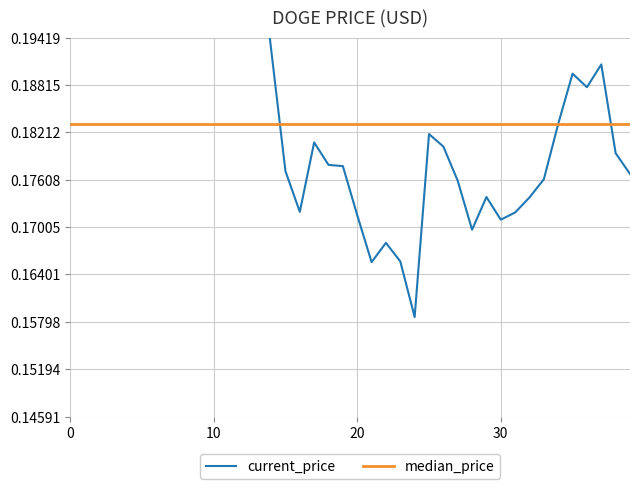

Is it true that current_price equals 0.3 at 13?

False